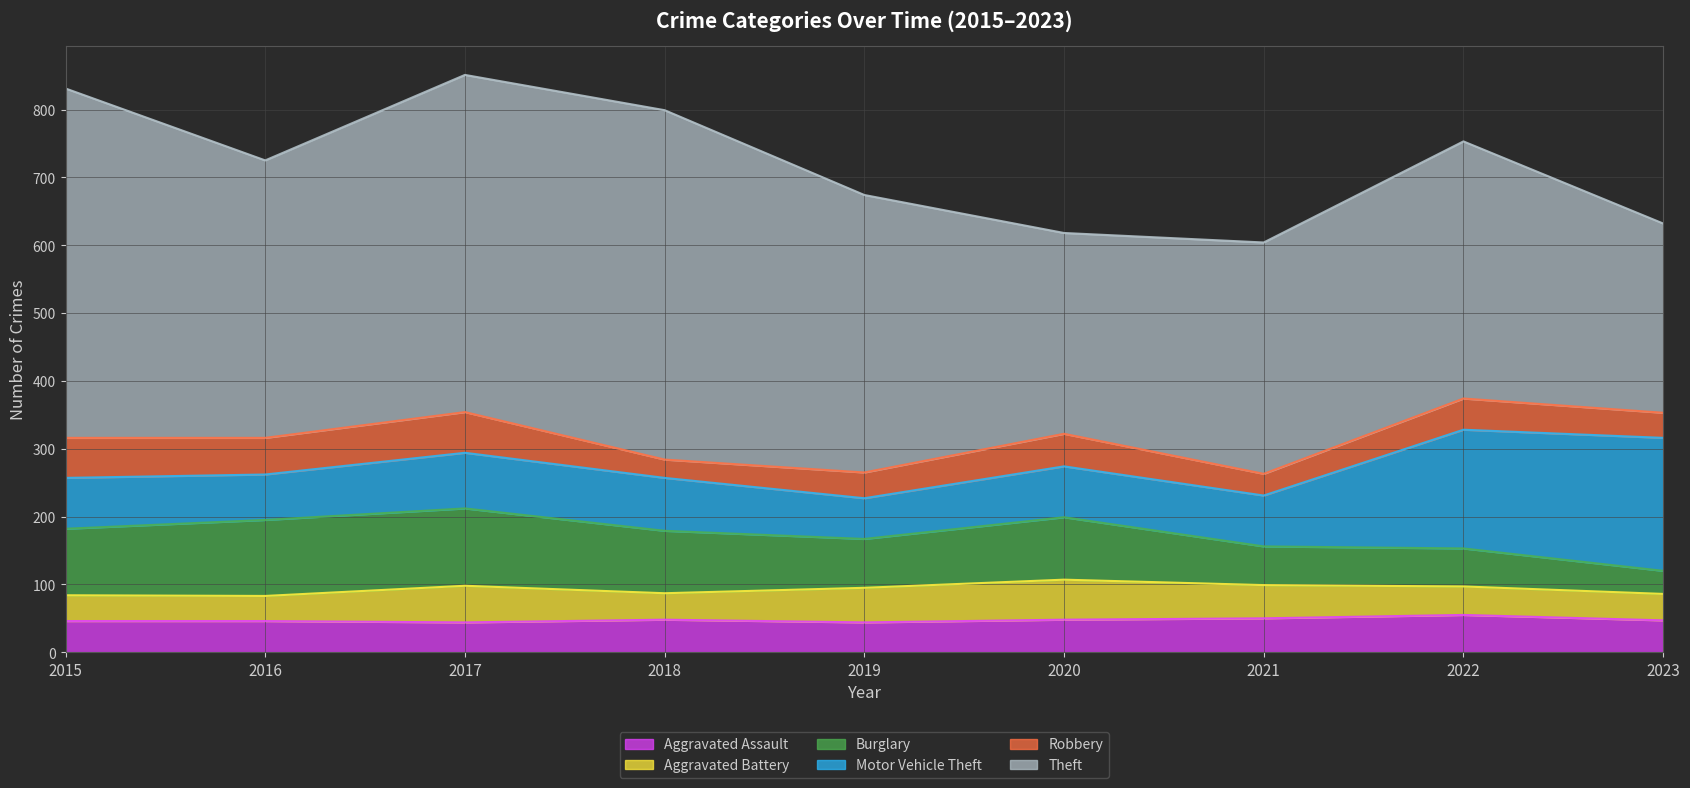

What is the value of the Aggravated Battery point at the 5th from the left?

51